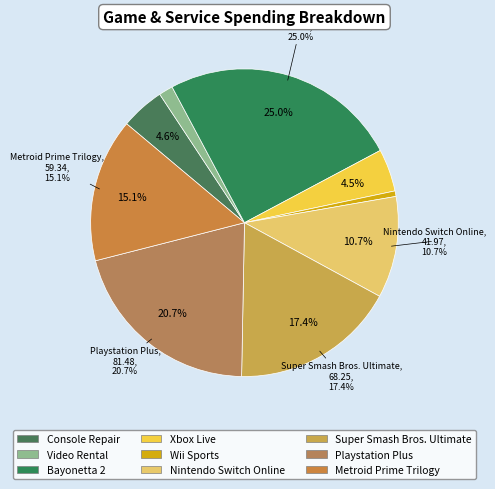

How many slices are in this pie chart?

9